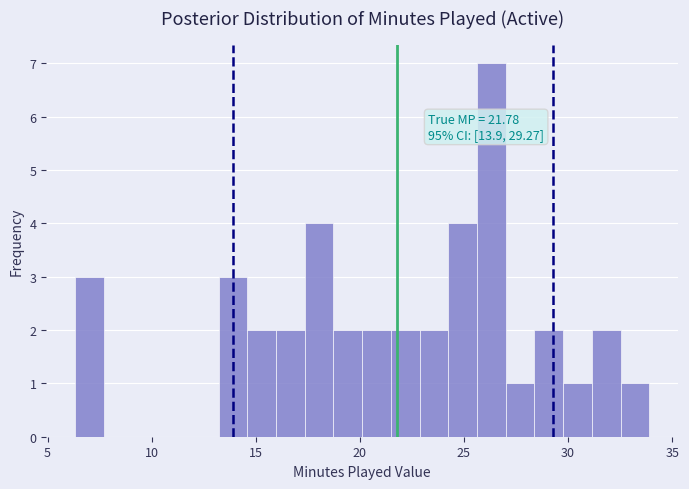

Read against the x-axis, roughly where is the centre of the tallest bar?

26.5